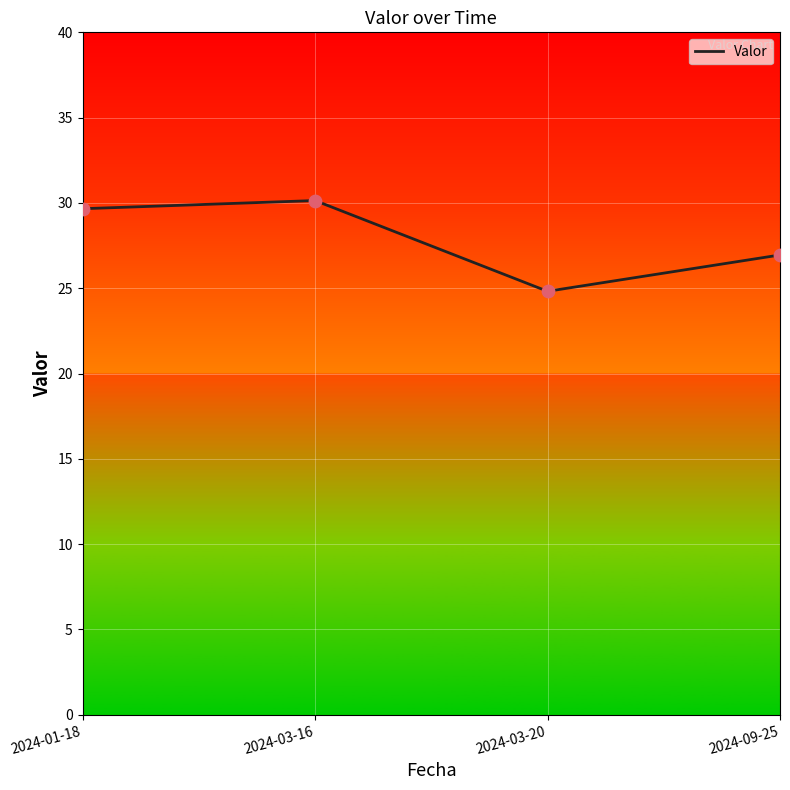

What is the ratio of the value at 2024-03-16 to the value at 2024-03-20?

1.2